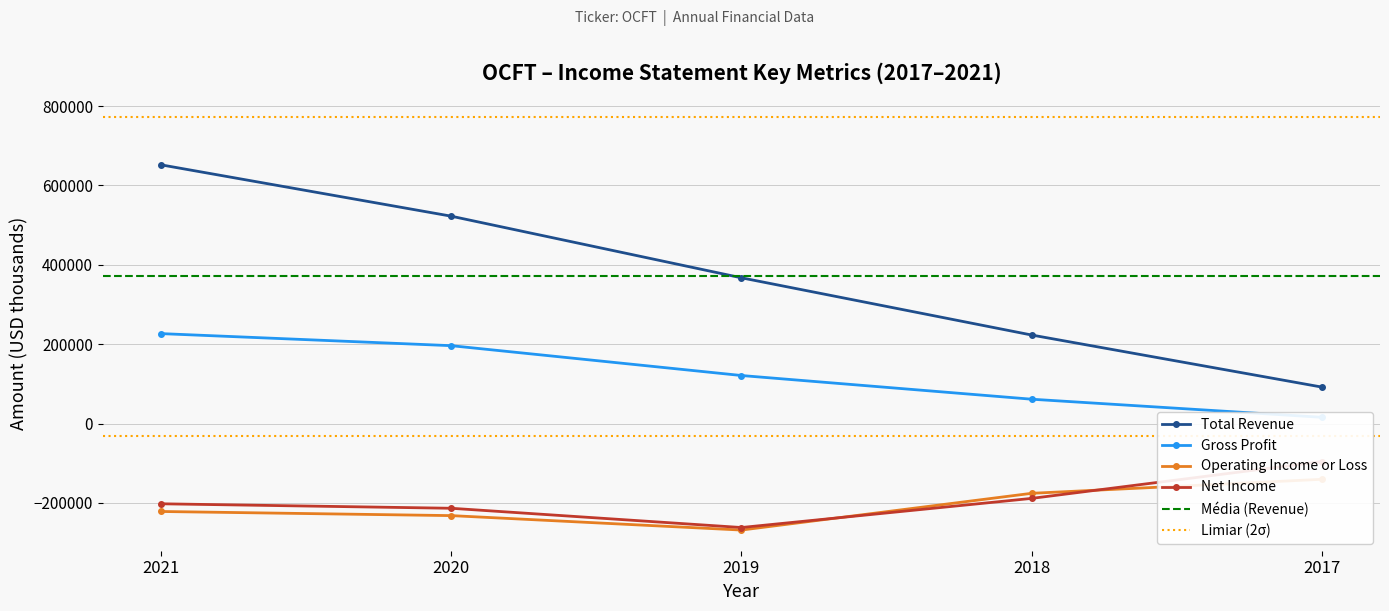

How many lines are shown in the chart?

4